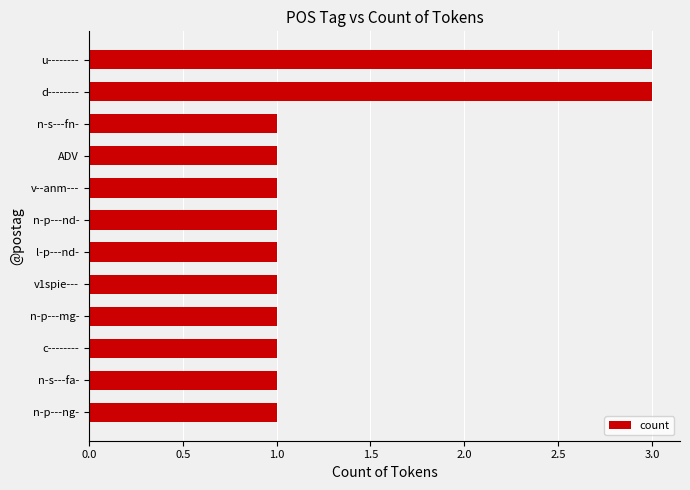

Approximately how many times larger is the value at n-p---ng- compared to v1spie---?

1.0